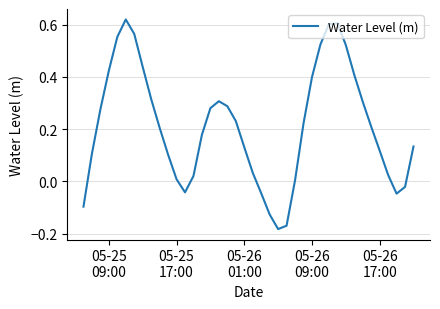

How many lines are shown in the chart?

1